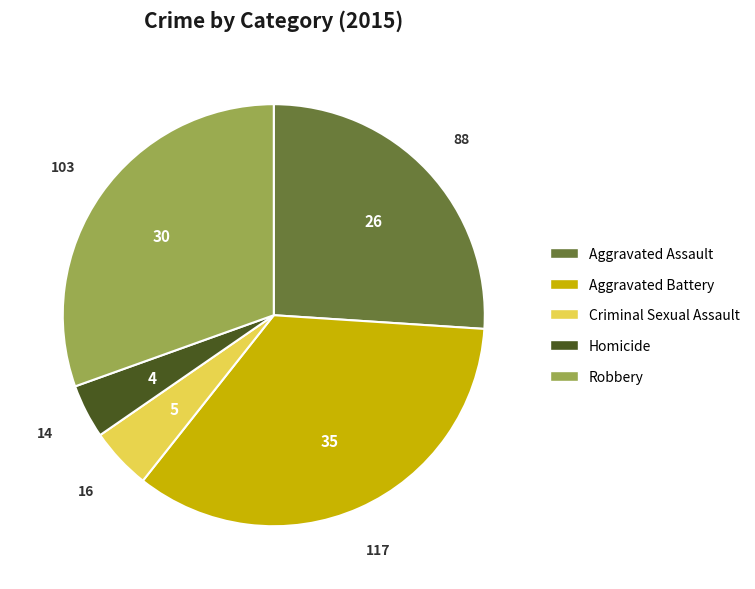

How many segments does this pie chart have?

5